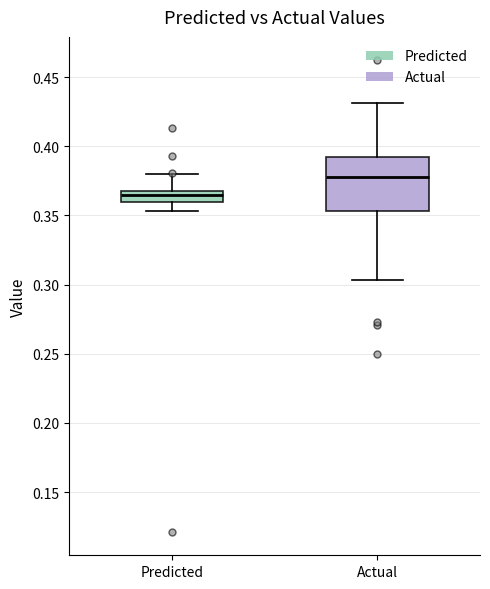

Reading left to right, read every box against the y-axis: the position of its median line, the range the box covers, and the ends of its whiskers. The values are not printed on the chart, so give them approximately, as read against the axis.

Predicted: median 0.365, box 0.360 to 0.370, whiskers 0.355 to 0.380
Actual: median 0.380, box 0.355 to 0.390, whiskers 0.305 to 0.430